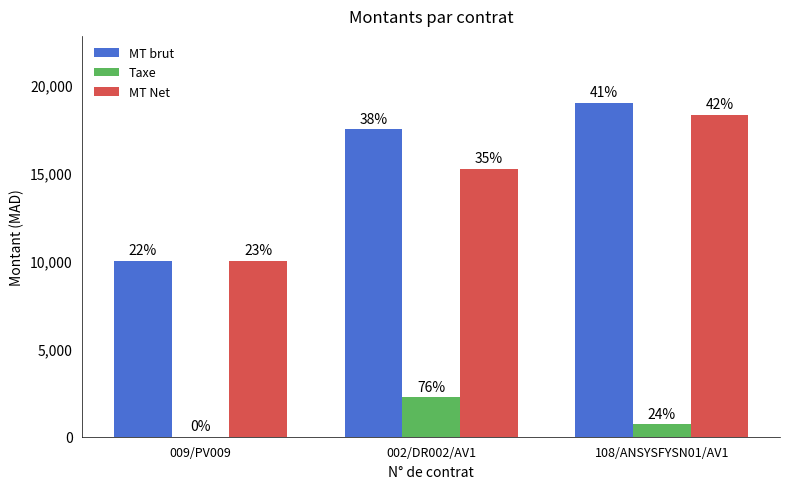

What is the approximate value of MT brut at 009/PV009?

10000